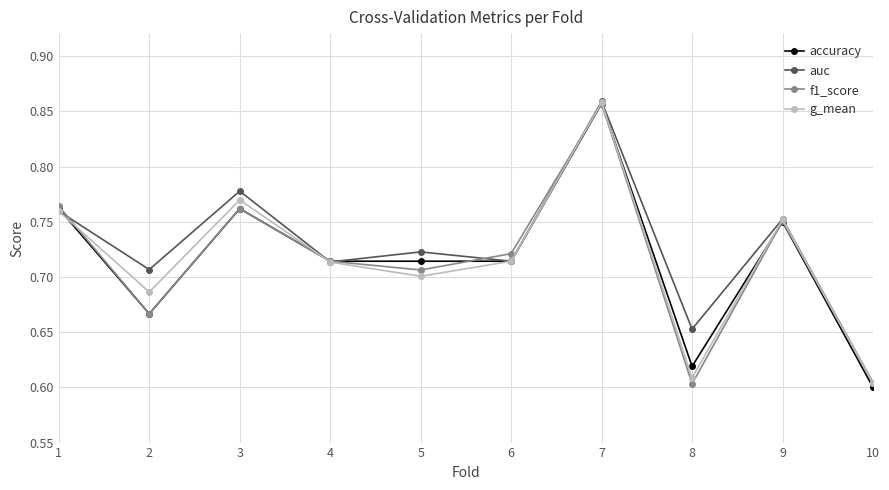

What is the total value across all series at 7?

3.4